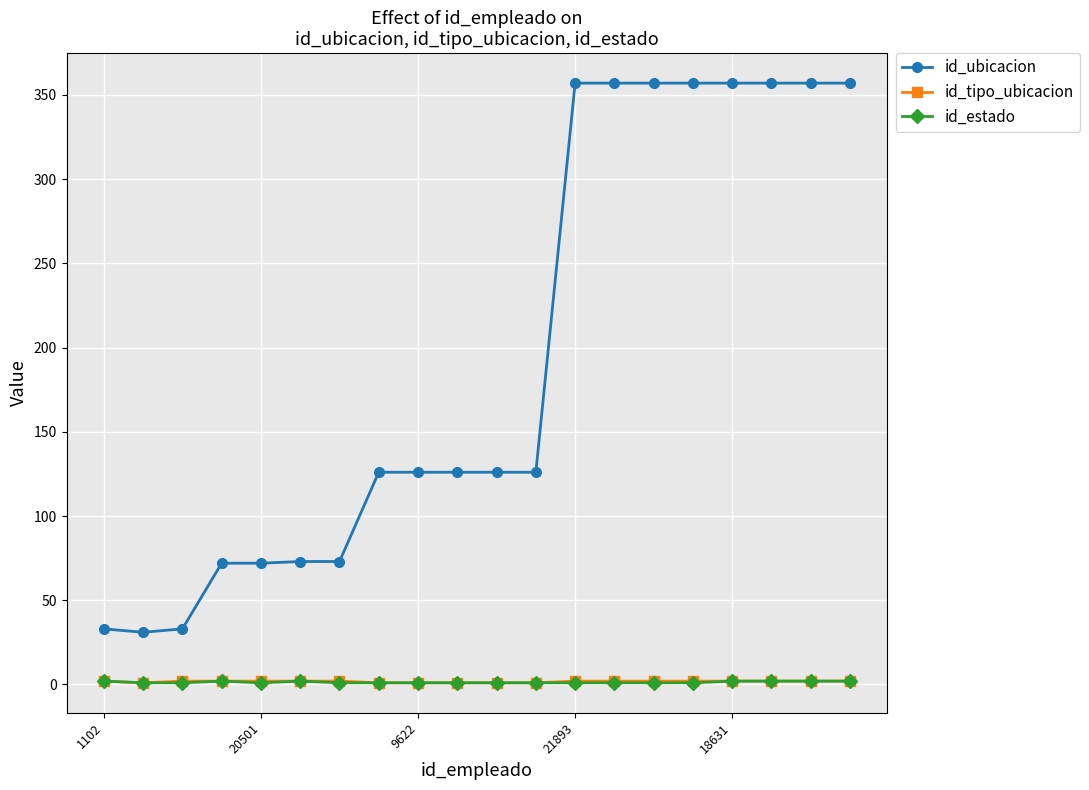

At how many categories does at least one series exceed 340?

8